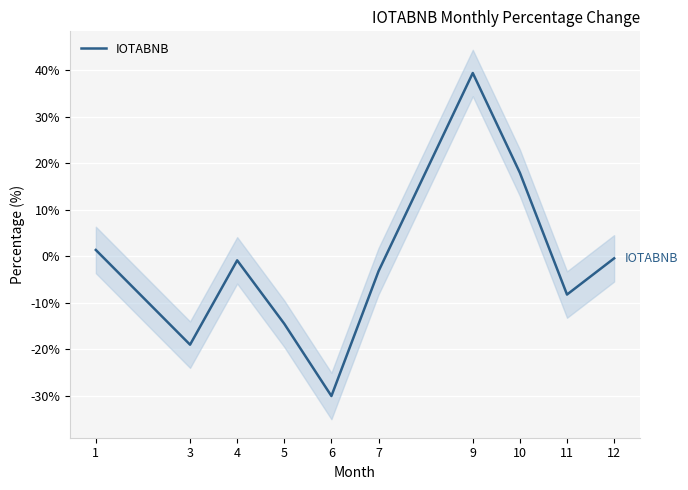

The value at 1 is 2.0. True or false?

False